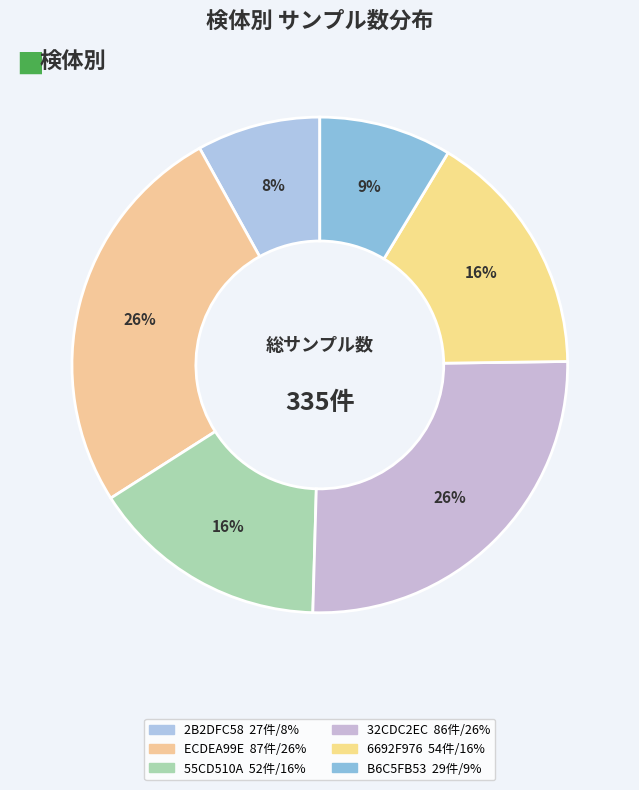

Count the number of slices in the pie.

6